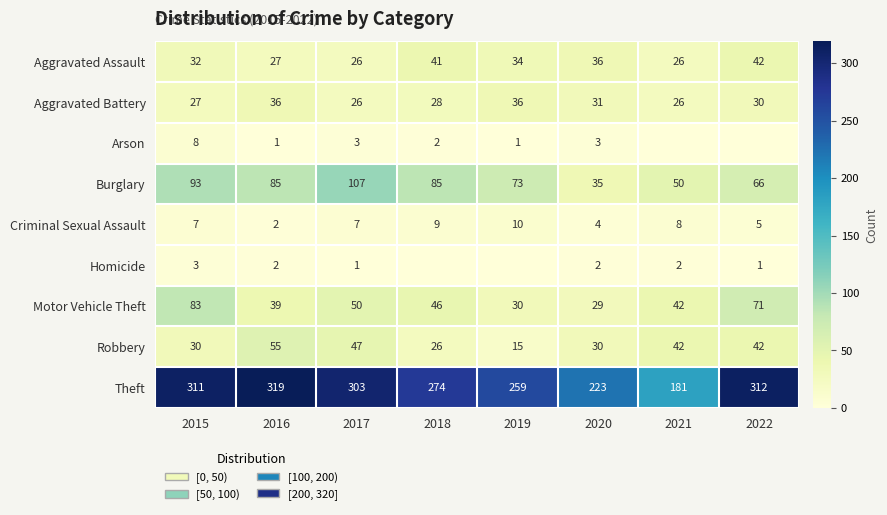

List the labels in order of Motor Vehicle Theft value, largest first.

2015, 2022, 2017, 2018, 2021, 2016, 2019, 2020